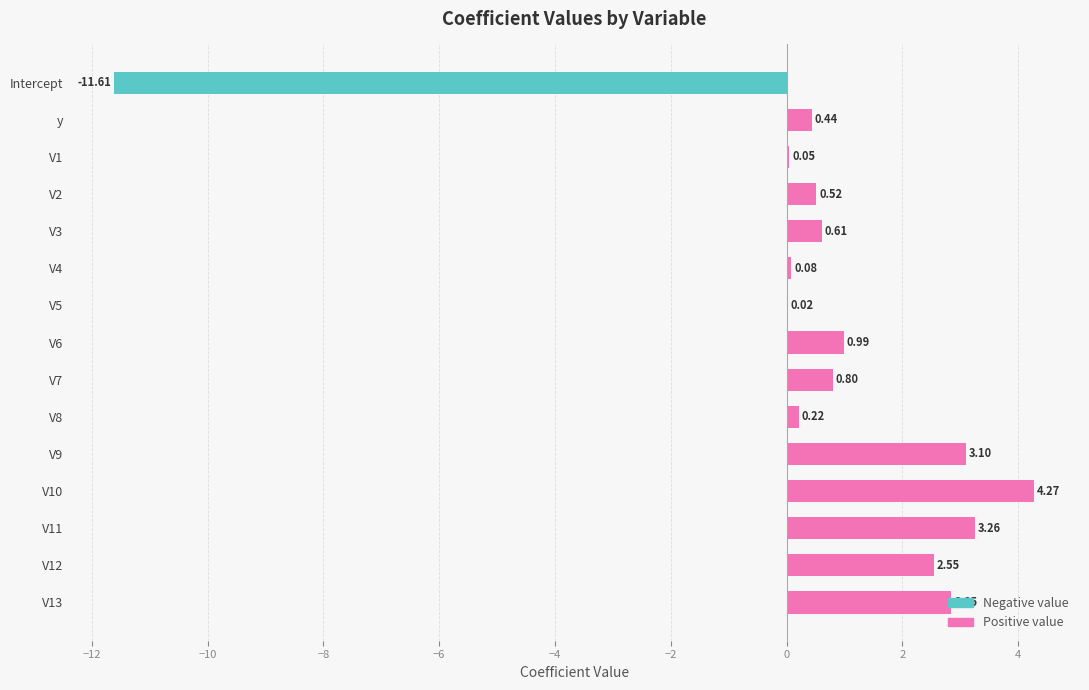

What is the change in value from Intercept to V10?

+15.9